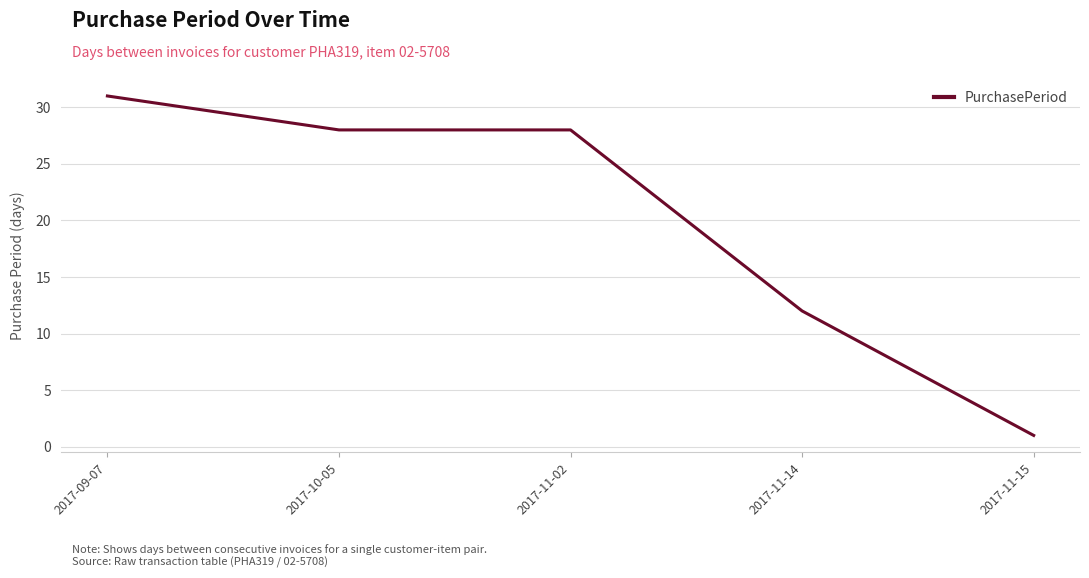

Reading left to right, transcribe all the data shown in this chart.

2017-09-07=31	2017-10-05=28	2017-11-02=28	2017-11-14=12	2017-11-15=1